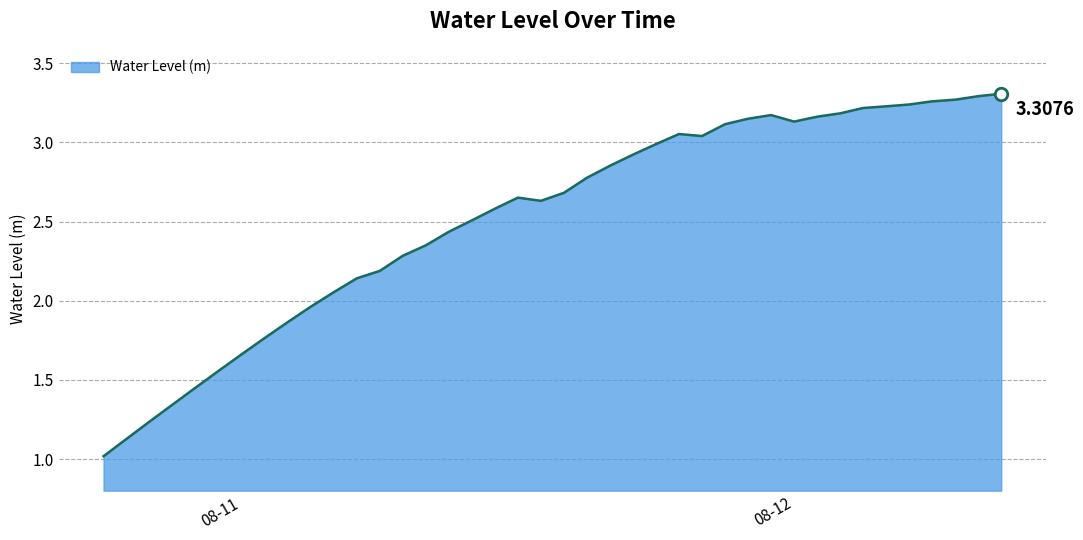

Where is the first local maximum?

2023-08-11 12:00:00